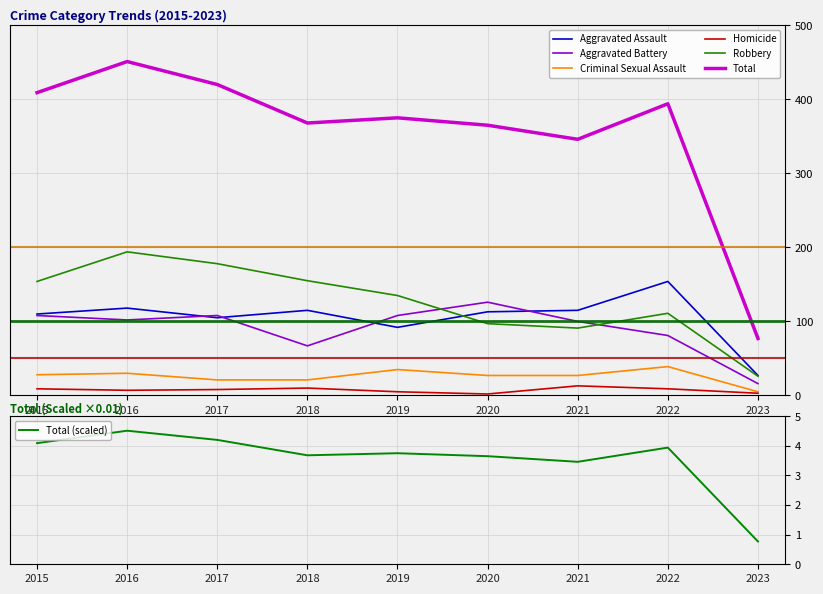

True or false: Total and Criminal Sexual Assault cross at least once.

False